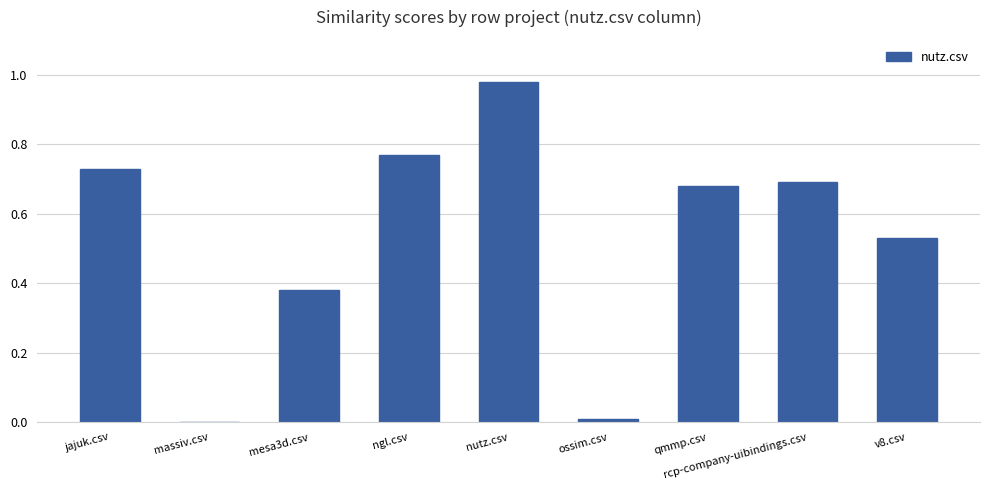

What is the sum of all values?

4.8